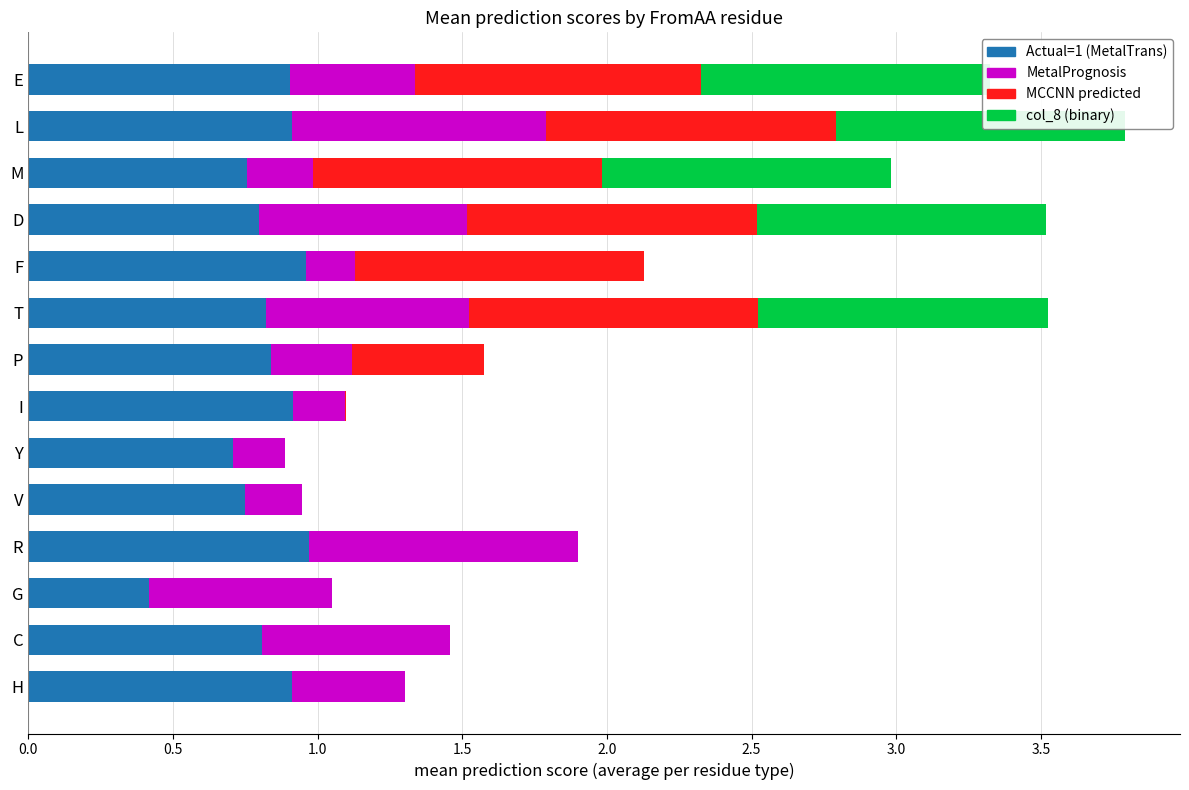

How many groups of bars are there?

14